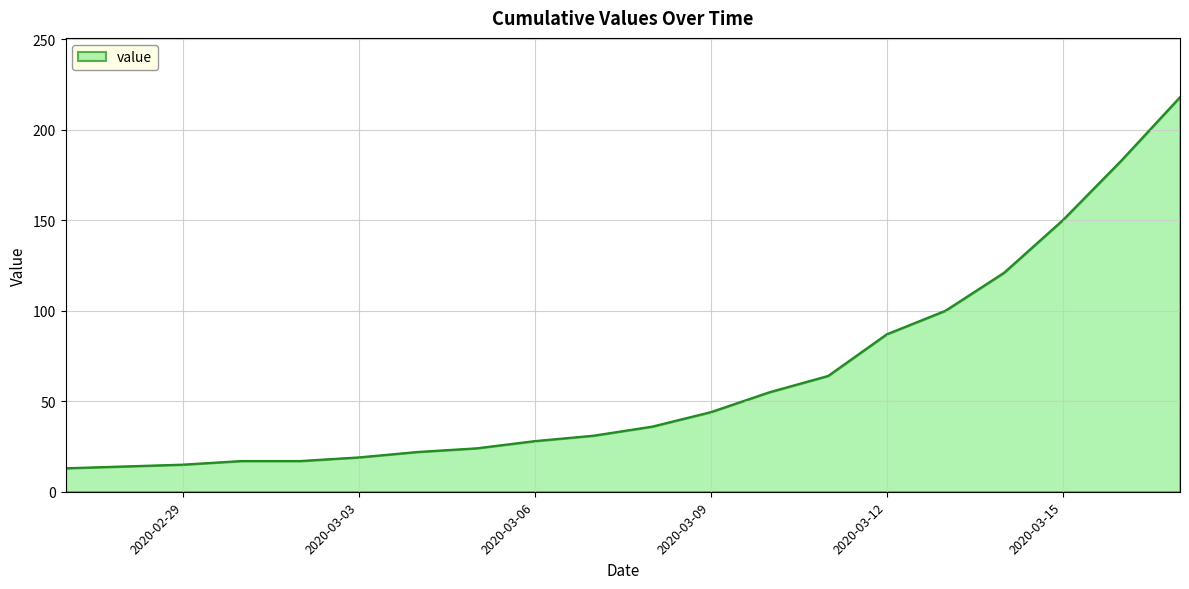

How many lines are shown in the chart?

1